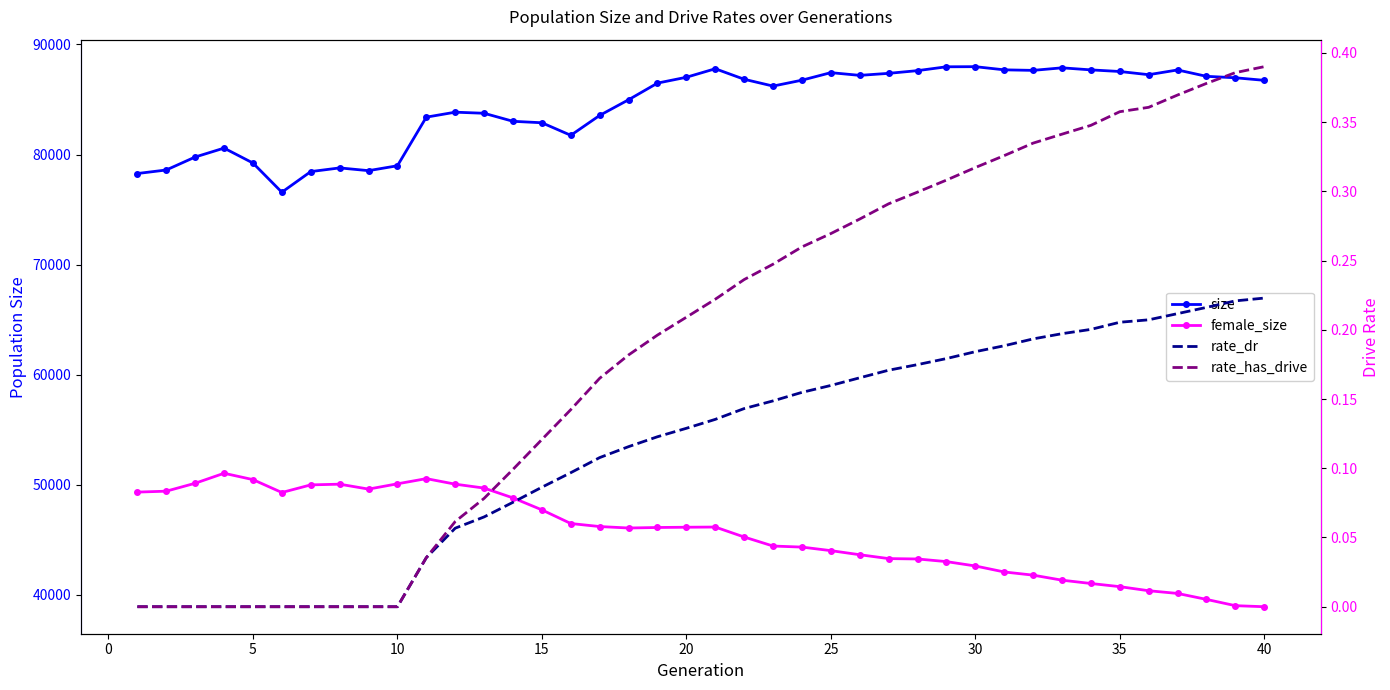

True or false: rate_dr has more than 2 interior local peaks.

False